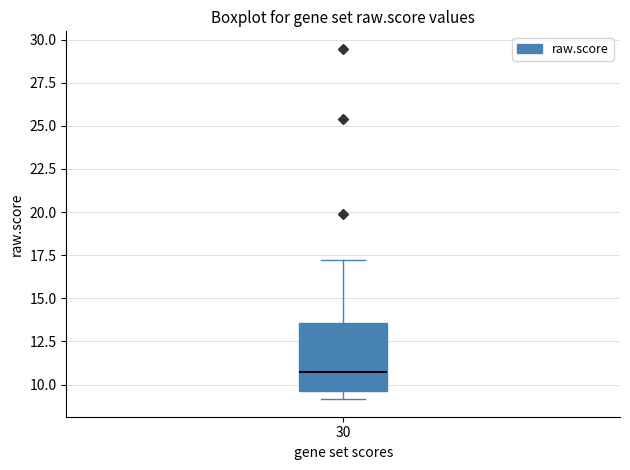

Transcribe this box plot: give where the median line is, the range the box spans, and where the two whiskers end, as read against the y-axis. The values are not printed on the chart, so give them approximately, as read against the axis.

median 10.5, box 9.5 to 13.5, whiskers 9.0 to 17.0